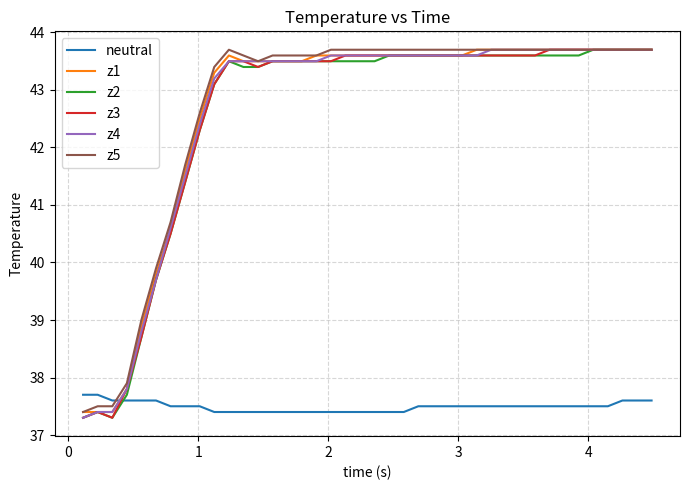

What is the smallest value displayed?

37.3